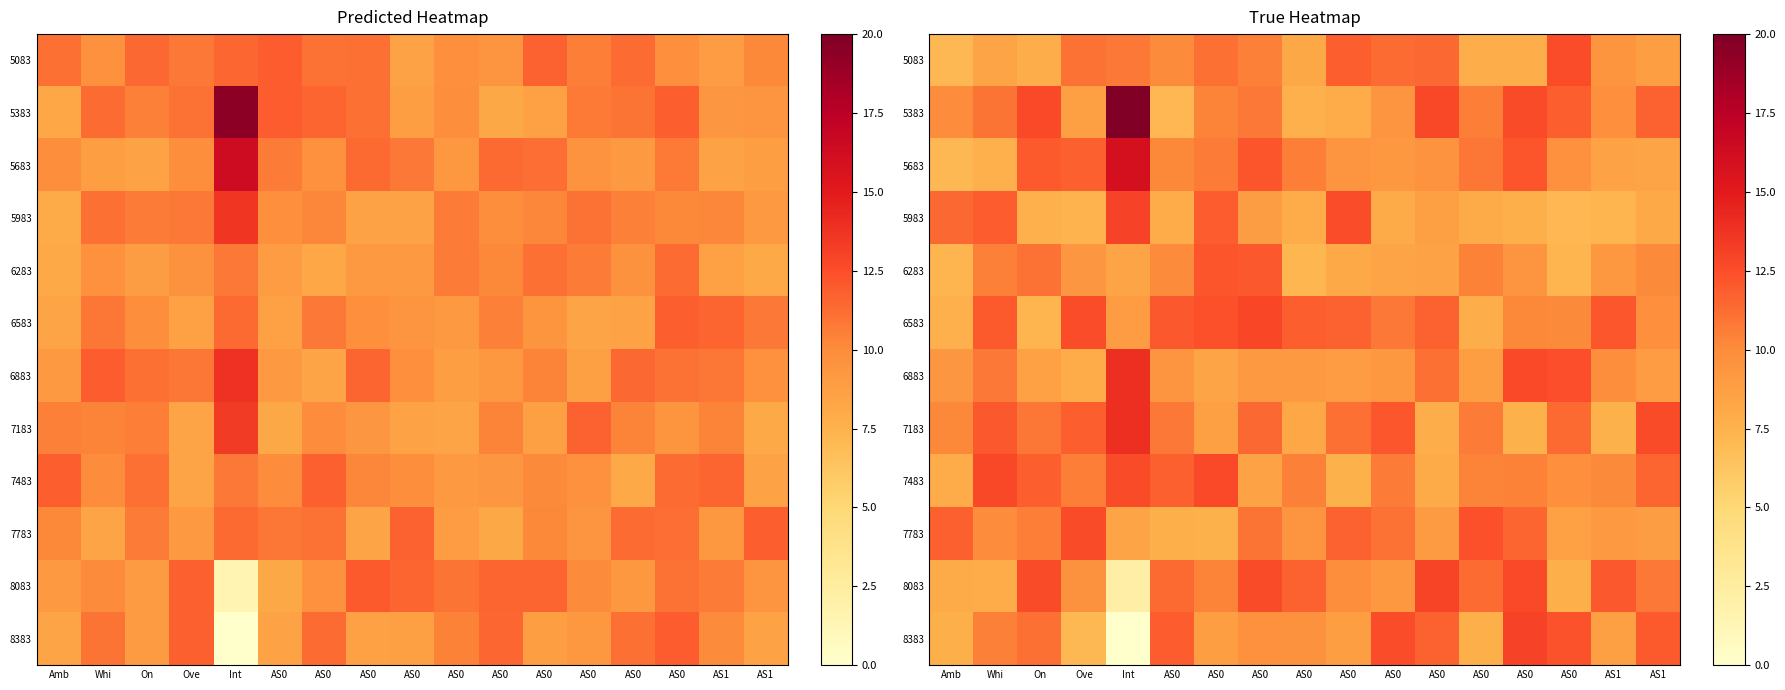

What is the highest value of the 5383 series?

20.0